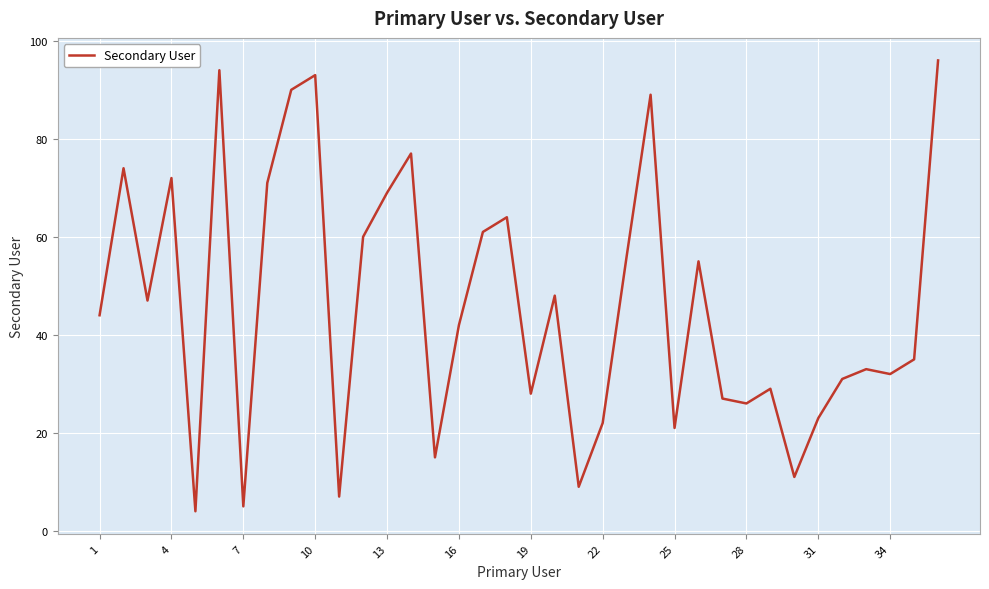

What is the difference between the maximum and minimum values?

92